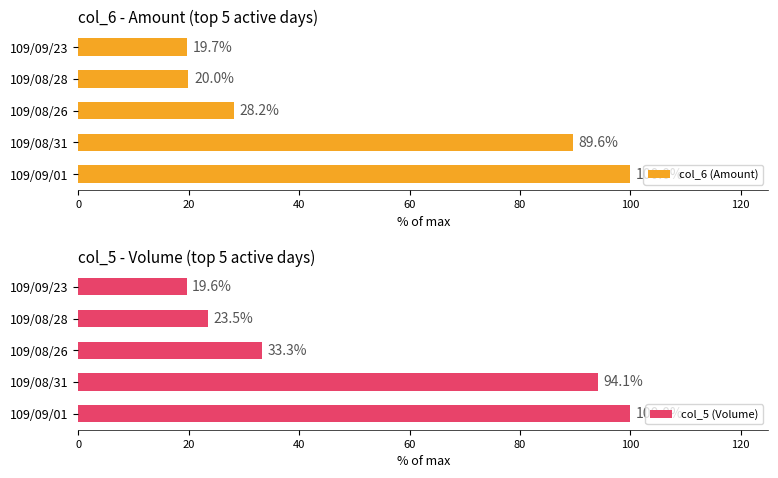

At which label does col_6 (Amount) reach its peak?

109/09/01